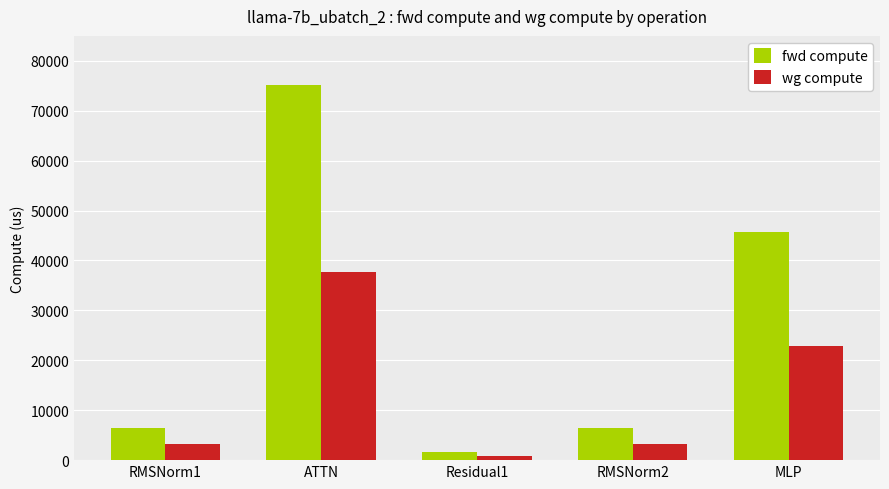

Reading left to right, list all the values displayed in this chart.

fwd compute: RMSNorm1=6346.2	ATTN=75219.7	Residual1=1559.2	RMSNorm2=6346.2	MLP=45767.8
wg compute: RMSNorm1=3173.1	ATTN=37609.9	Residual1=779.6	RMSNorm2=3173.1	MLP=22883.9